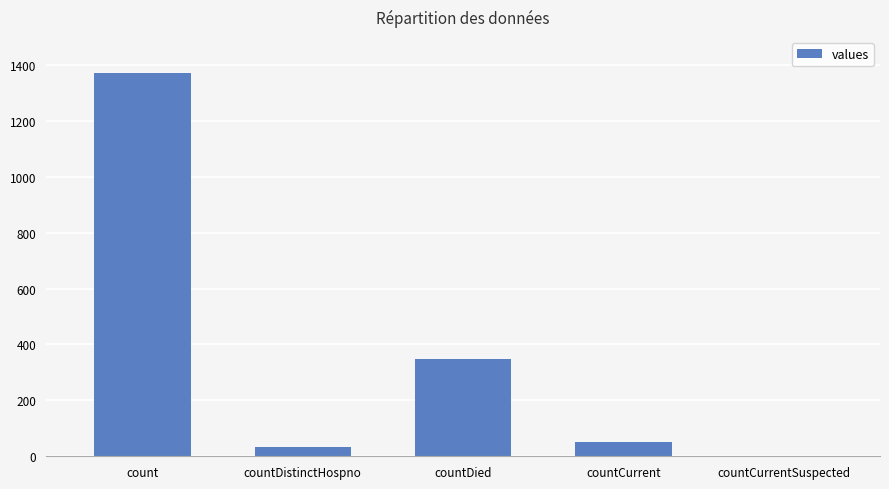

Count the number of categories in the chart.

5